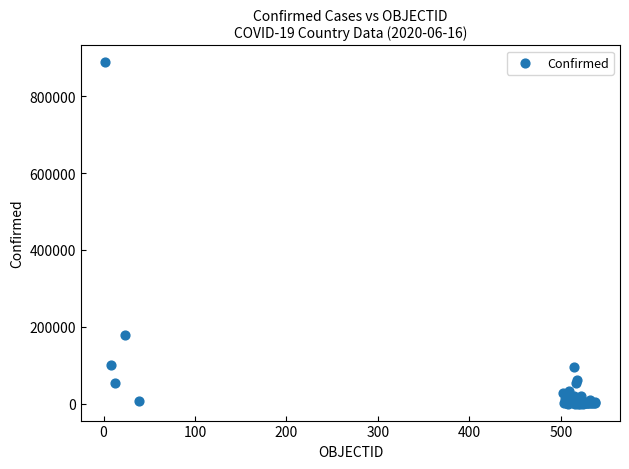

What Y value in the scatter plot is closest to 444146?

179436